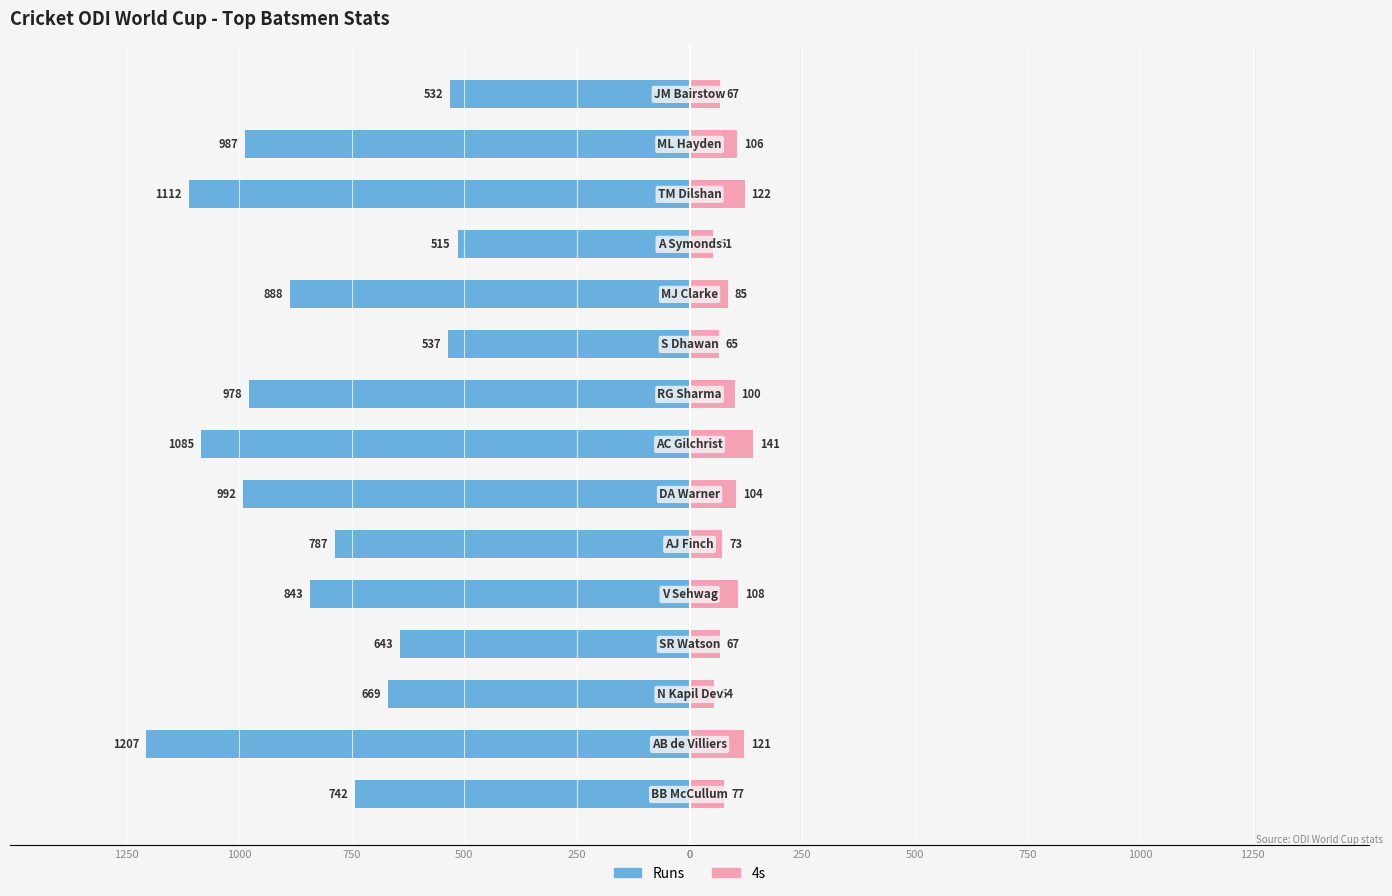

Reading left to right, extract all data points from this chart.

Runs: -742	-1207	-669	-643	-843	-787	-992	-1085	-978	-537	-888	-515	-1112	-987	-532
4s: 77	121	54	67	108	73	104	141	100	65	85	51	122	106	67